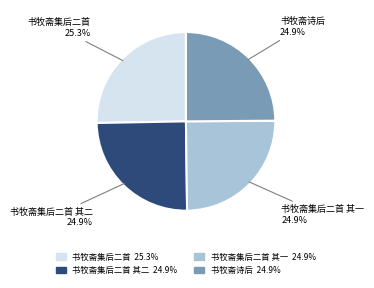

Approximately how many times larger is the value at 书牧斋集后二首 其二 compared to 书牧斋集后二首 其一?

1.0